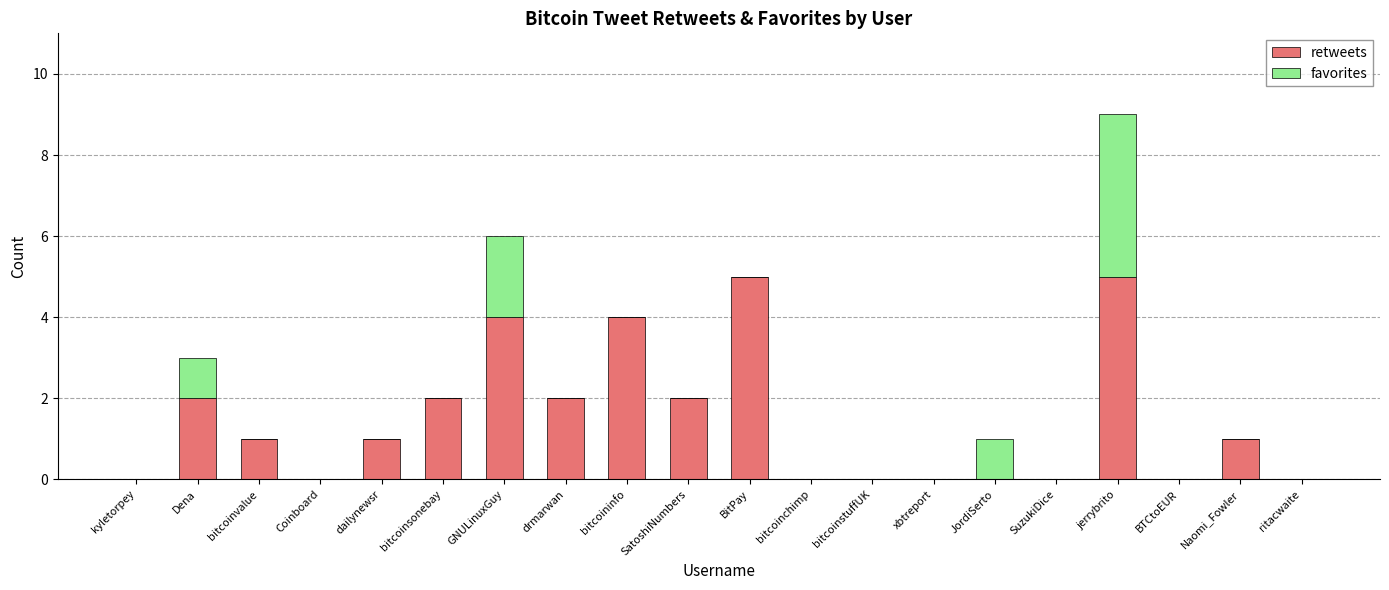

What is the maximum value for retweets?

5